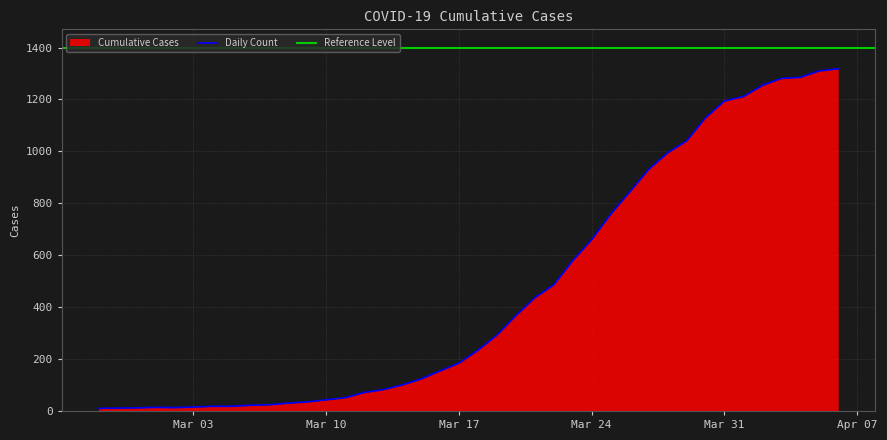

What is the label of the 19th point from the right?

2020-03-19